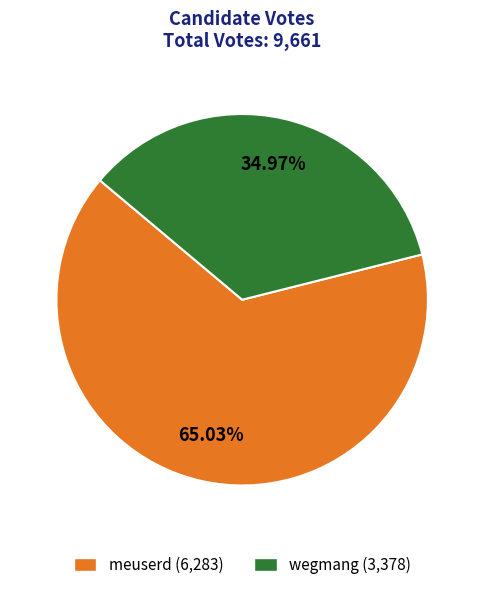

What is the ratio of the value at meuserd to the value at wegmang?

1.9